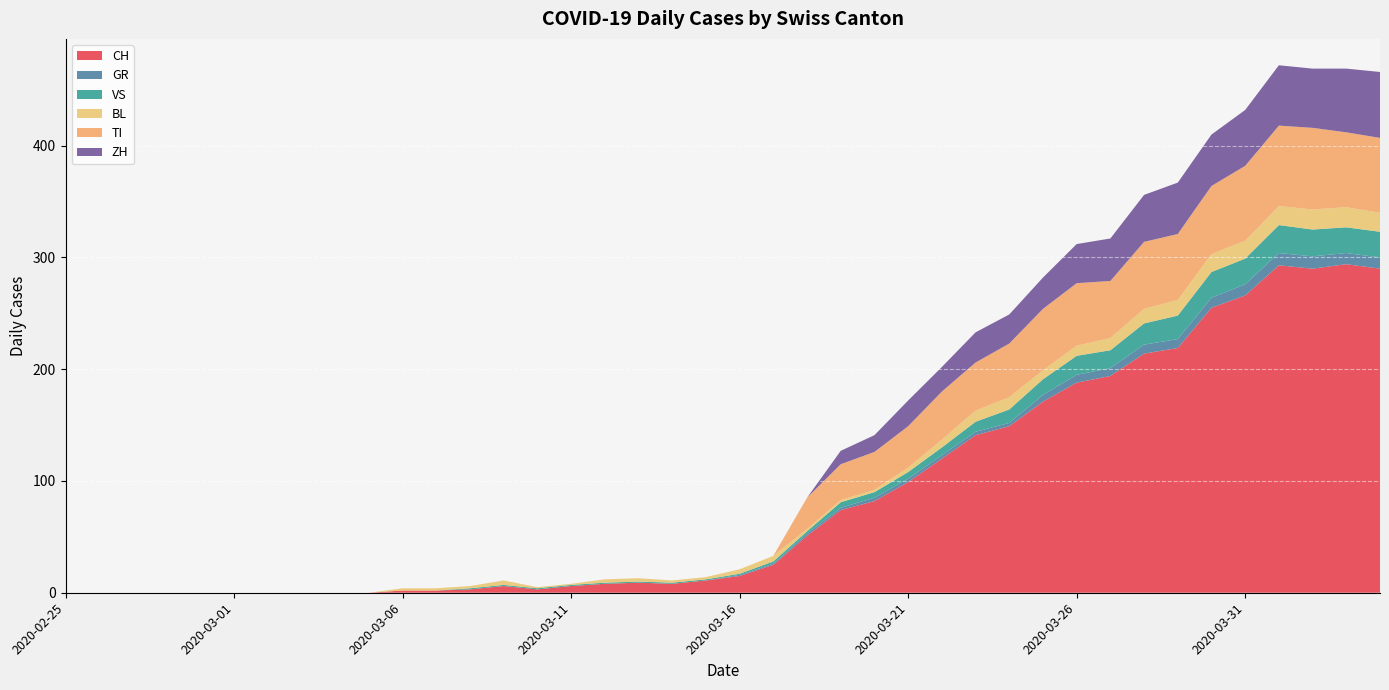

Reading left to right, transcribe all the data shown in this chart.

CH: 2020-02-25=0	2020-02-26=0	2020-02-27=0	2020-02-28=0	2020-02-29=0	2020-03-01=0	2020-03-02=0	2020-03-03=0	2020-03-04=0	2020-03-05=0	2020-03-06=2	2020-03-07=2	2020-03-08=3	2020-03-09=6	2020-03-10=3	2020-03-11=6	2020-03-12=8	2020-03-13=9	2020-03-14=8	2020-03-15=11	2020-03-16=15	2020-03-17=25	2020-03-18=51	2020-03-19=74	2020-03-20=82	2020-03-21=99	2020-03-22=120	2020-03-23=141	2020-03-24=149	2020-03-25=171	2020-03-26=188	2020-03-27=194	2020-03-28=214	2020-03-29=219	2020-03-30=255	2020-03-31=266	2020-04-01=293	2020-04-02=290	2020-04-03=294	2020-04-04=290
GR: 2020-02-25=0	2020-02-26=0	2020-02-27=0	2020-02-28=0	2020-02-29=0	2020-03-01=0	2020-03-02=0	2020-03-03=0	2020-03-04=0	2020-03-05=0	2020-03-06=0	2020-03-07=0	2020-03-08=0	2020-03-09=0	2020-03-10=0	2020-03-11=0	2020-03-12=0	2020-03-13=0	2020-03-14=0	2020-03-15=0	2020-03-16=1	2020-03-17=1	2020-03-18=2	2020-03-19=2	2020-03-20=3	2020-03-21=3	2020-03-22=3	2020-03-23=3	2020-03-24=3	2020-03-25=6	2020-03-26=7	2020-03-27=7	2020-03-28=8	2020-03-29=8	2020-03-30=9	2020-03-31=10	2020-04-01=11	2020-04-02=11	2020-04-03=10	2020-04-04=10
VS: 2020-02-25=0	2020-02-26=0	2020-02-27=0	2020-02-28=0	2020-02-29=0	2020-03-01=0	2020-03-02=0	2020-03-03=0	2020-03-04=0	2020-03-05=0	2020-03-06=0	2020-03-07=0	2020-03-08=1	2020-03-09=1	2020-03-10=1	2020-03-11=1	2020-03-12=1	2020-03-13=1	2020-03-14=1	2020-03-15=1	2020-03-16=1	2020-03-17=2	2020-03-18=2	2020-03-19=5	2020-03-20=5	2020-03-21=6	2020-03-22=7	2020-03-23=9	2020-03-24=12	2020-03-25=14	2020-03-26=17	2020-03-27=16	2020-03-28=19	2020-03-29=21	2020-03-30=23	2020-03-31=23	2020-04-01=25	2020-04-02=24	2020-04-03=23	2020-04-04=23
BL: 2020-02-25=0	2020-02-26=0	2020-02-27=0	2020-02-28=0	2020-02-29=0	2020-03-01=0	2020-03-02=0	2020-03-03=0	2020-03-04=0	2020-03-05=0	2020-03-06=2	2020-03-07=2	2020-03-08=2	2020-03-09=4	2020-03-10=1	2020-03-11=1	2020-03-12=3	2020-03-13=3	2020-03-14=2	2020-03-15=2	2020-03-16=4	2020-03-17=5	2020-03-18=2	2020-03-19=2	2020-03-20=2	2020-03-21=4	2020-03-22=7	2020-03-23=10	2020-03-24=11	2020-03-25=8	2020-03-26=9	2020-03-27=11	2020-03-28=13	2020-03-29=14	2020-03-30=16	2020-03-31=16	2020-04-01=17	2020-04-02=18	2020-04-03=18	2020-04-04=17
TI: 2020-02-25=0	2020-02-26=0	2020-02-27=0	2020-02-28=0	2020-02-29=0	2020-03-01=0	2020-03-02=0	2020-03-03=0	2020-03-04=0	2020-03-05=0	2020-03-06=0	2020-03-07=0	2020-03-08=0	2020-03-09=0	2020-03-10=0	2020-03-11=0	2020-03-12=0	2020-03-13=0	2020-03-14=0	2020-03-15=0	2020-03-16=0	2020-03-17=0	2020-03-18=28	2020-03-19=32	2020-03-20=34	2020-03-21=37	2020-03-22=43	2020-03-23=43	2020-03-24=48	2020-03-25=55	2020-03-26=56	2020-03-27=51	2020-03-28=60	2020-03-29=59	2020-03-30=61	2020-03-31=67	2020-04-01=72	2020-04-02=73	2020-04-03=67	2020-04-04=67
ZH: 2020-02-25=0	2020-02-26=0	2020-02-27=0	2020-02-28=0	2020-02-29=0	2020-03-01=0	2020-03-02=0	2020-03-03=0	2020-03-04=0	2020-03-05=0	2020-03-06=0	2020-03-07=0	2020-03-08=0	2020-03-09=0	2020-03-10=0	2020-03-11=0	2020-03-12=0	2020-03-13=0	2020-03-14=0	2020-03-15=0	2020-03-16=0	2020-03-17=0	2020-03-18=0	2020-03-19=12	2020-03-20=15	2020-03-21=23	2020-03-22=22	2020-03-23=27	2020-03-24=26	2020-03-25=28	2020-03-26=35	2020-03-27=38	2020-03-28=42	2020-03-29=46	2020-03-30=46	2020-03-31=50	2020-04-01=54	2020-04-02=53	2020-04-03=57	2020-04-04=59